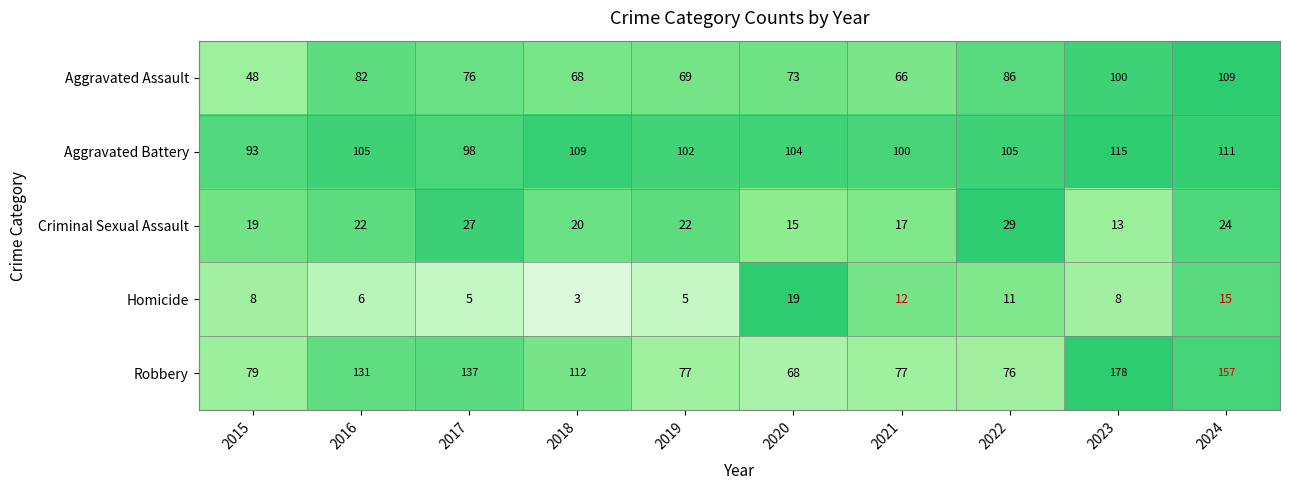

What is the difference between the Aggravated Assault values at 2015 and 2018?

20